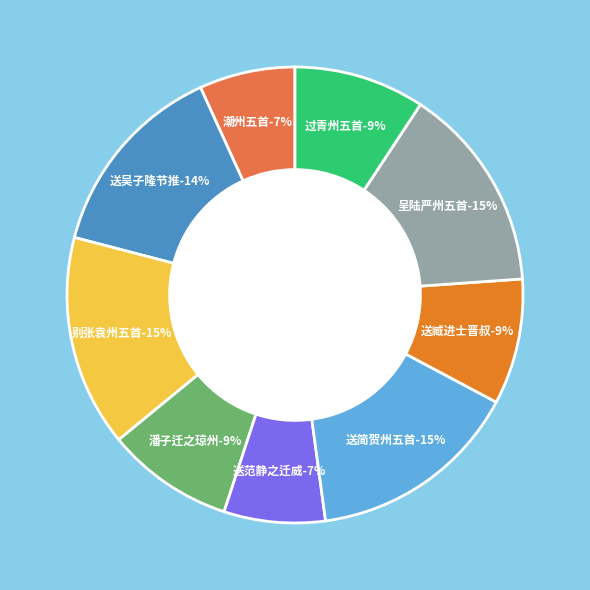

Which has a higher value, 送吴子隆节推之官信州五首 其一 or 送臧进士晋叔赴教荆州五首 其一?

送吴子隆节推之官信州五首 其一